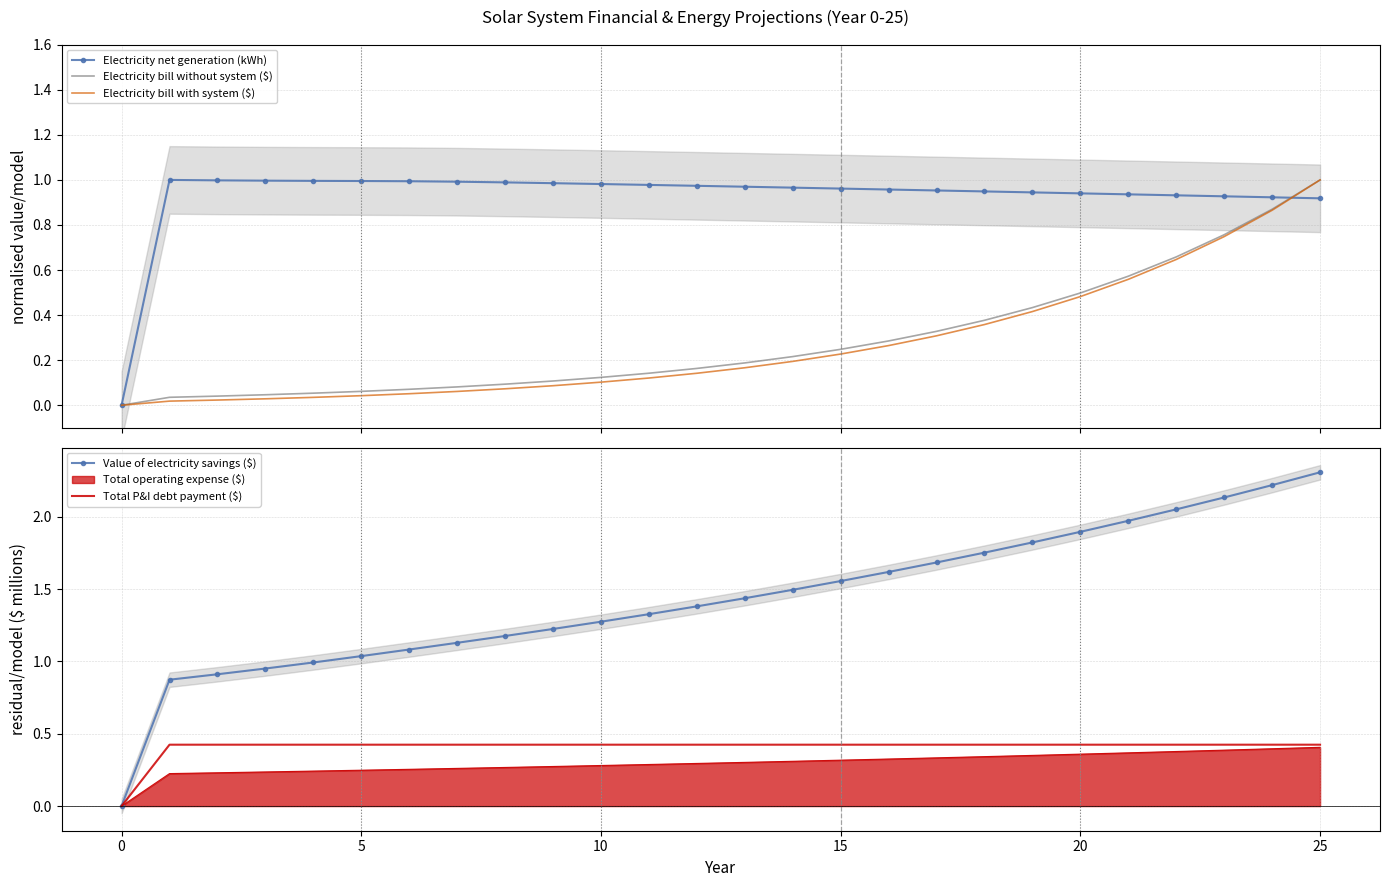

At which category is the sum across all series the highest?

25